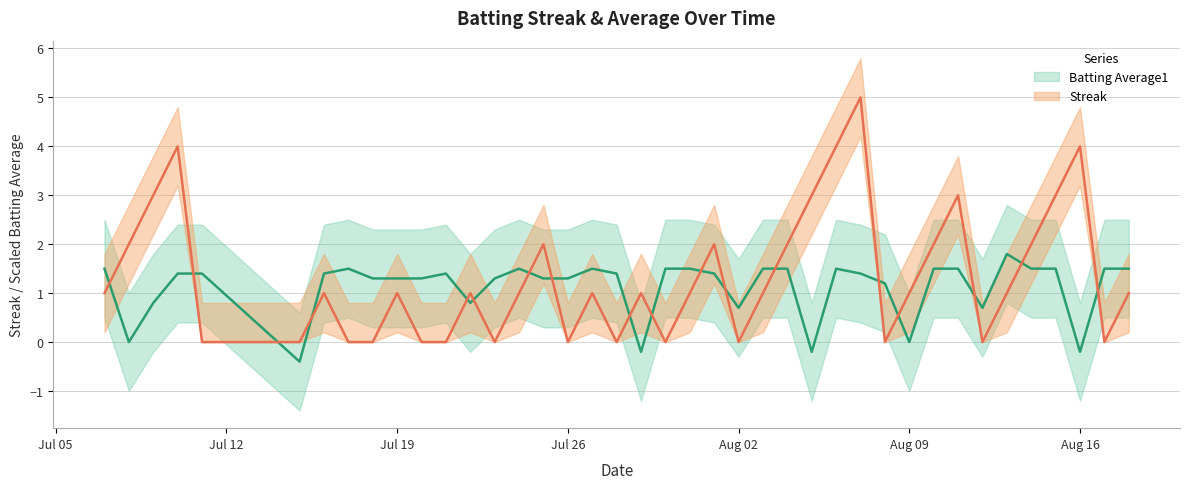

Is this an area chart (filled region under the line)?

No